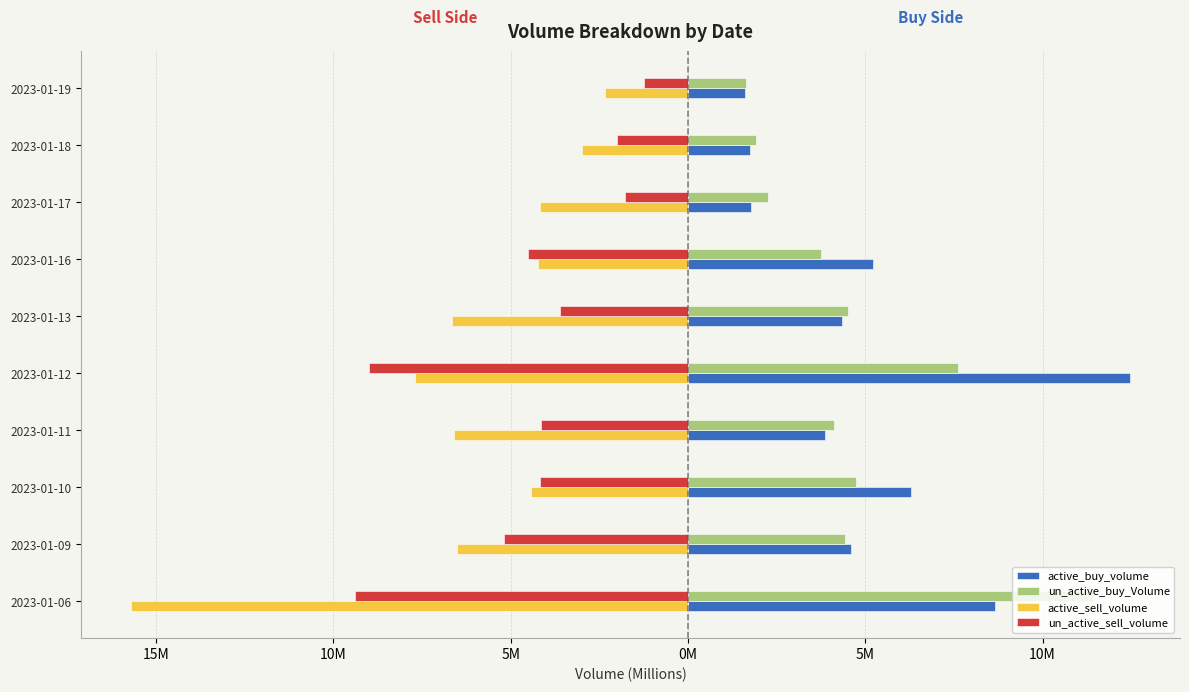

What is the difference between the maximum and minimum values in the un_active_sell_volume series?

8.2